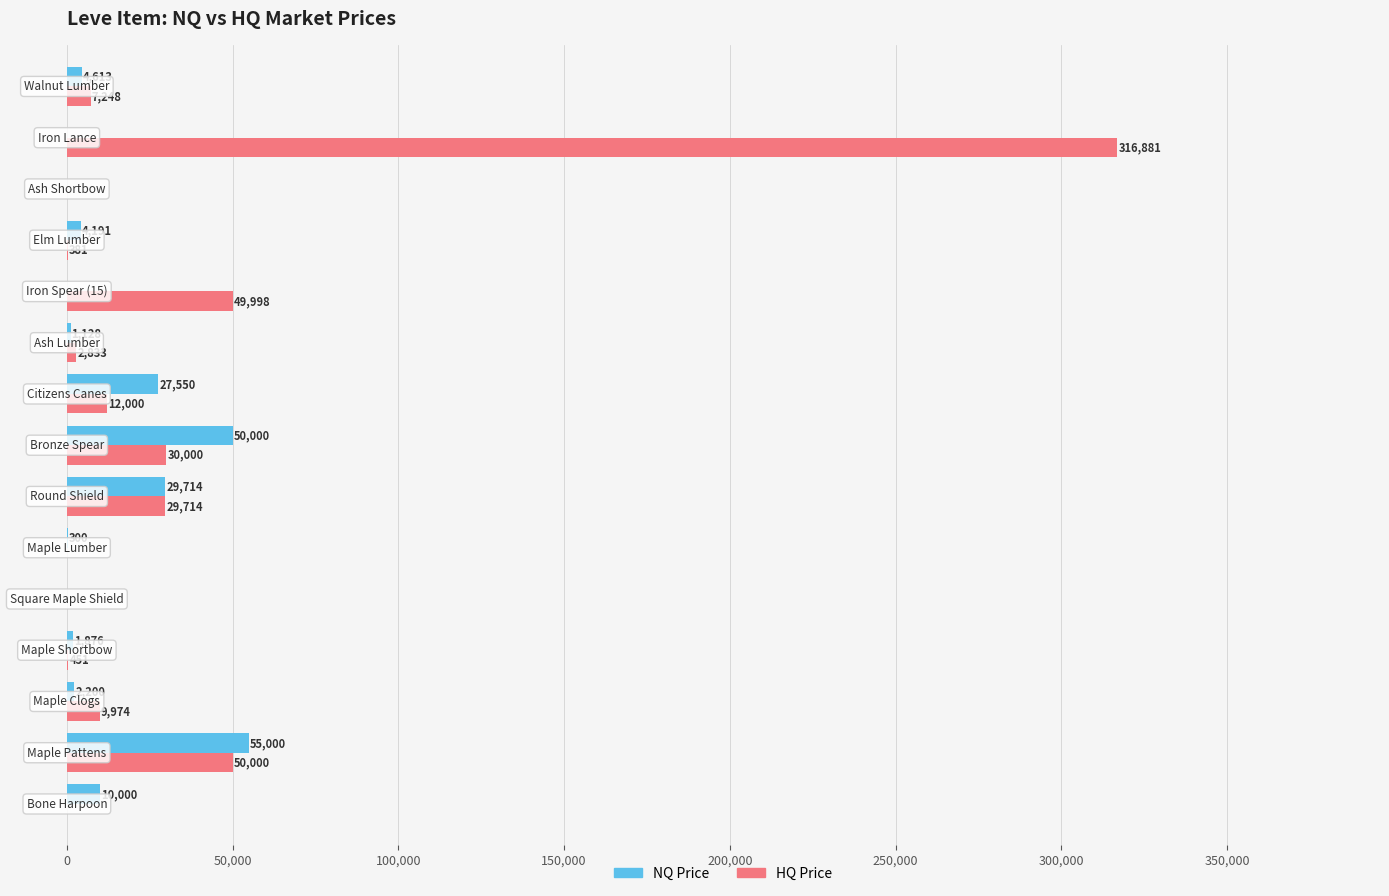

How many values in NQ Price are above zero?

11